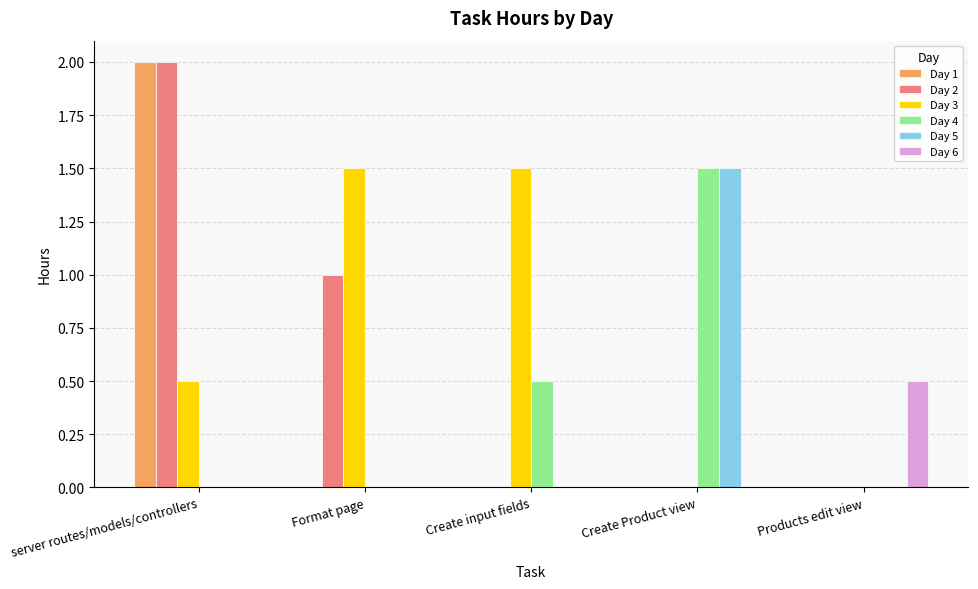

At which label does Day 6 reach its peak?

Products edit view